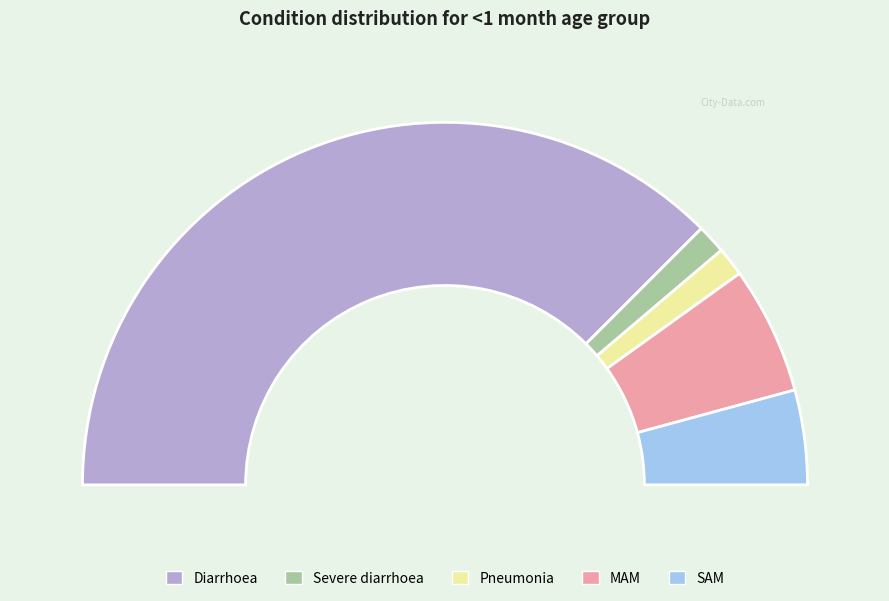

How many slices are in this pie chart?

5